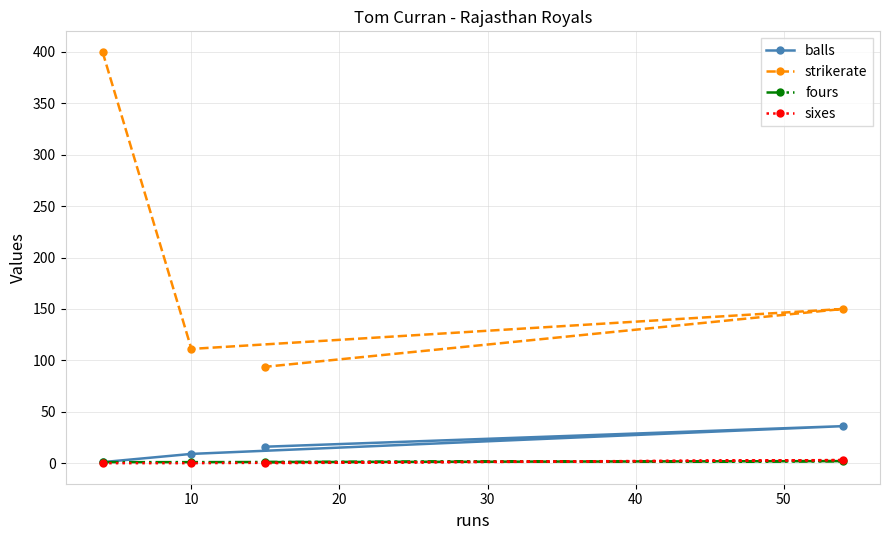

Which series has the largest range (max minus min)?

strikerate